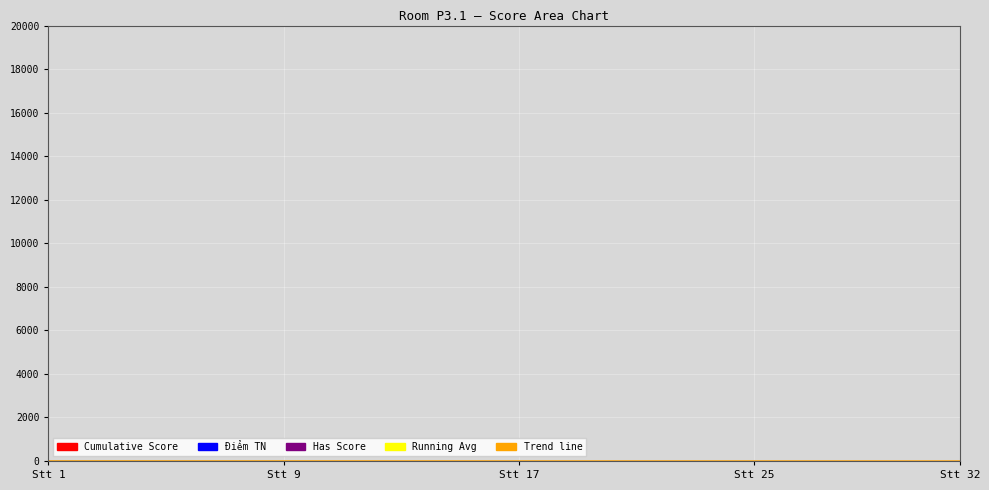

Which series ends up on top after the final intersection of Cumulative Score and Running Average?

Cumulative Score